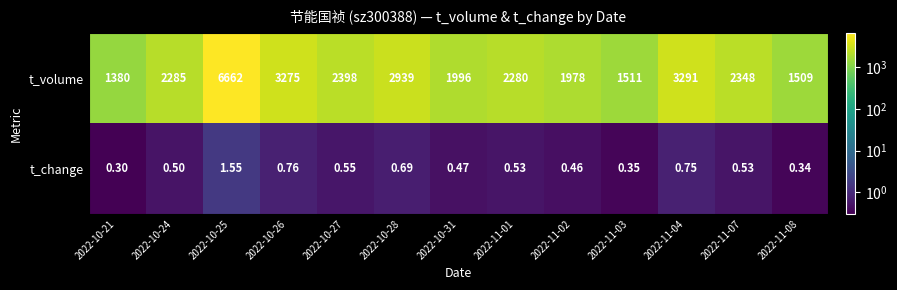

Rank the series at 2022-10-24 from lowest to highest value.

t_change, t_volume